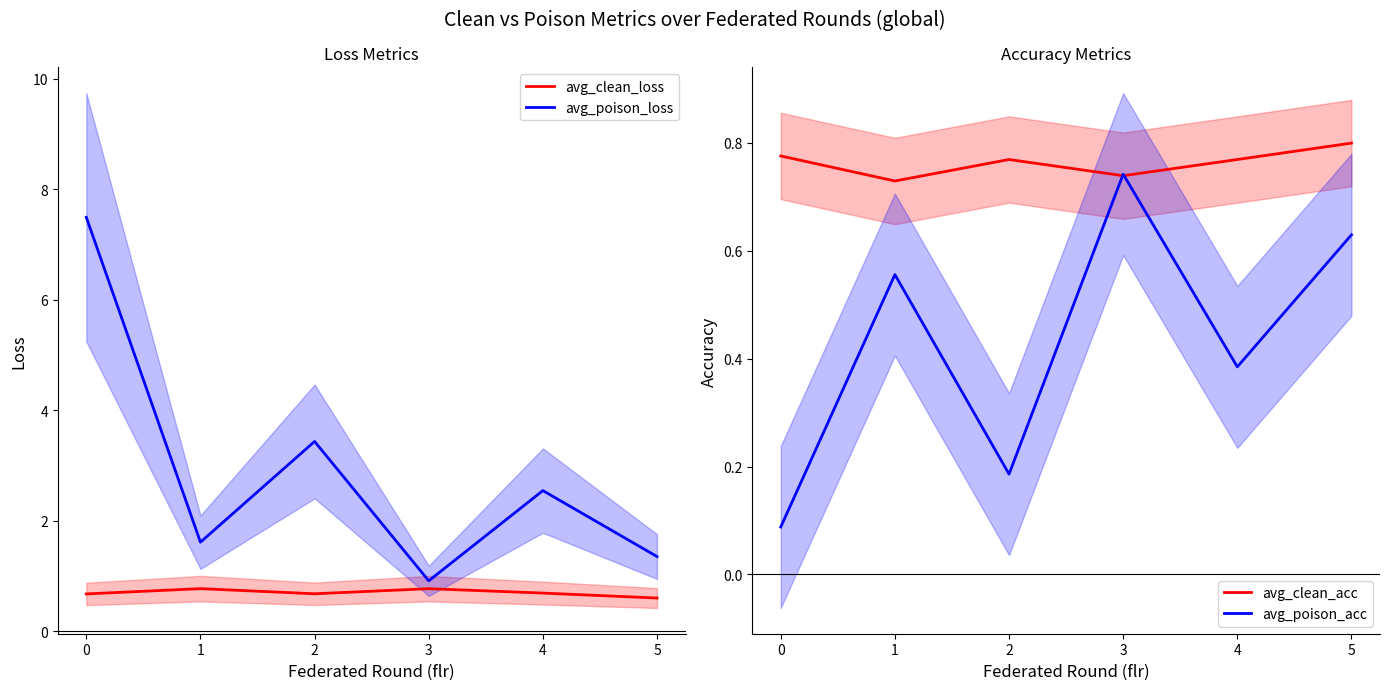

Is it true that avg_poison_loss equals 3.4 at 2?

True